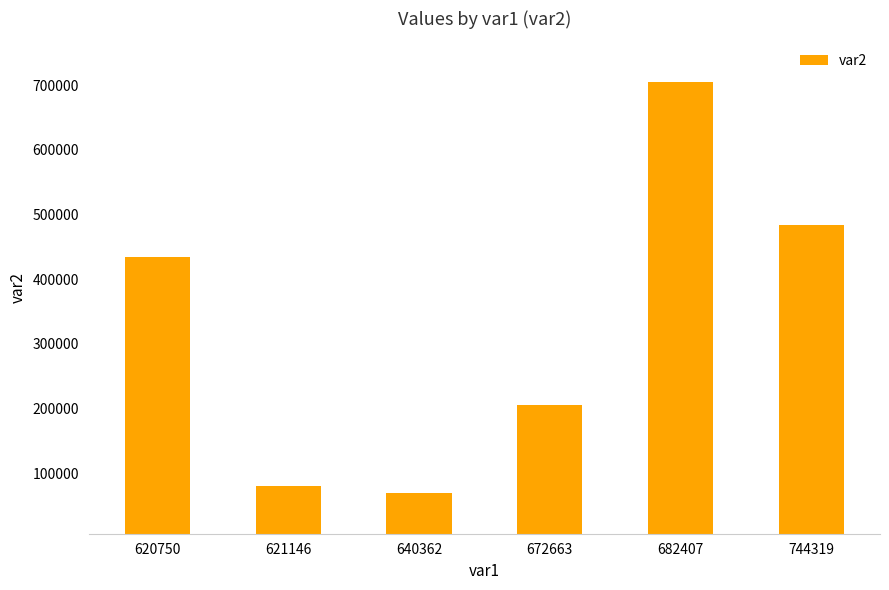

The chart shows a value of 704265 at 682407. True or false?

True